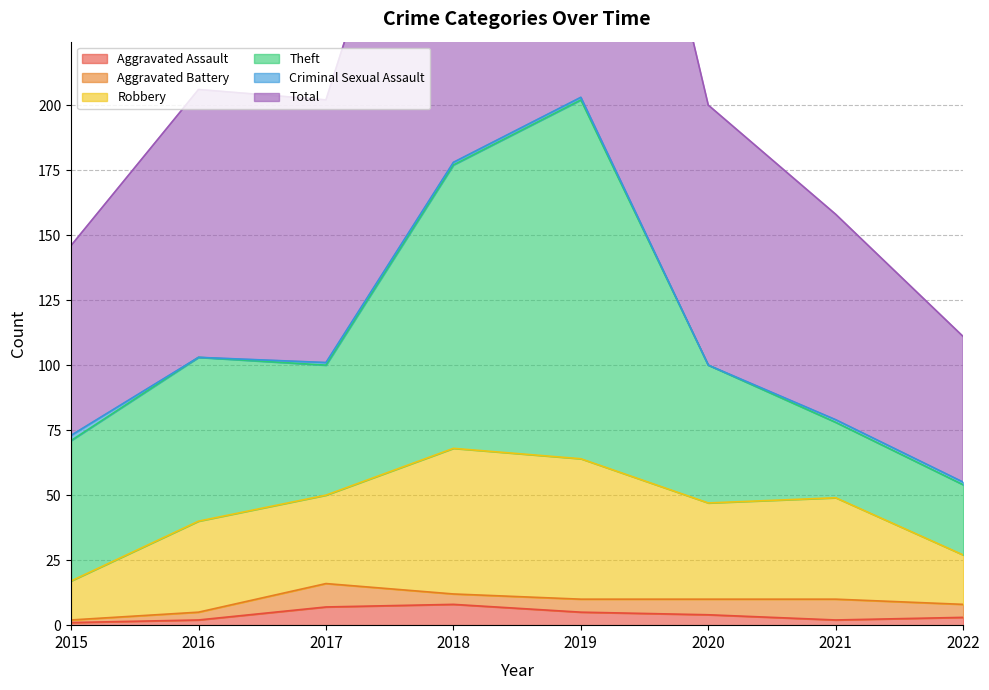

The value of Aggravated Battery at 2017 is 12. True or false?

False